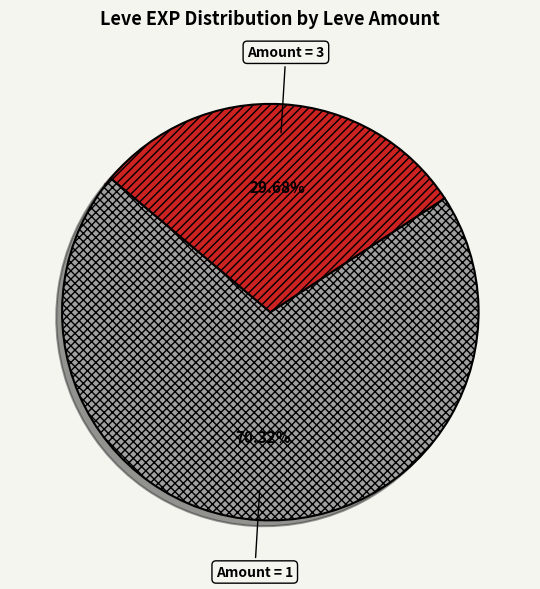

Between Amount = 1 and Amount = 3, which is larger?

Amount = 1